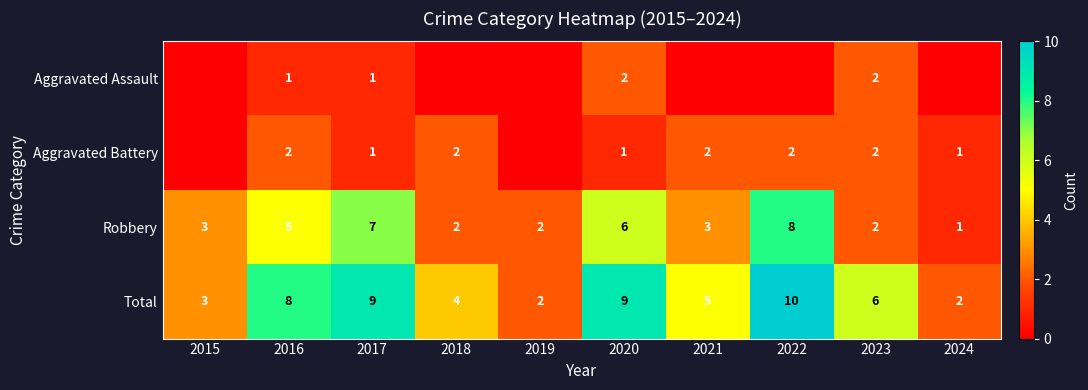

The value of Aggravated Battery at 2018 is 3. True or false?

False